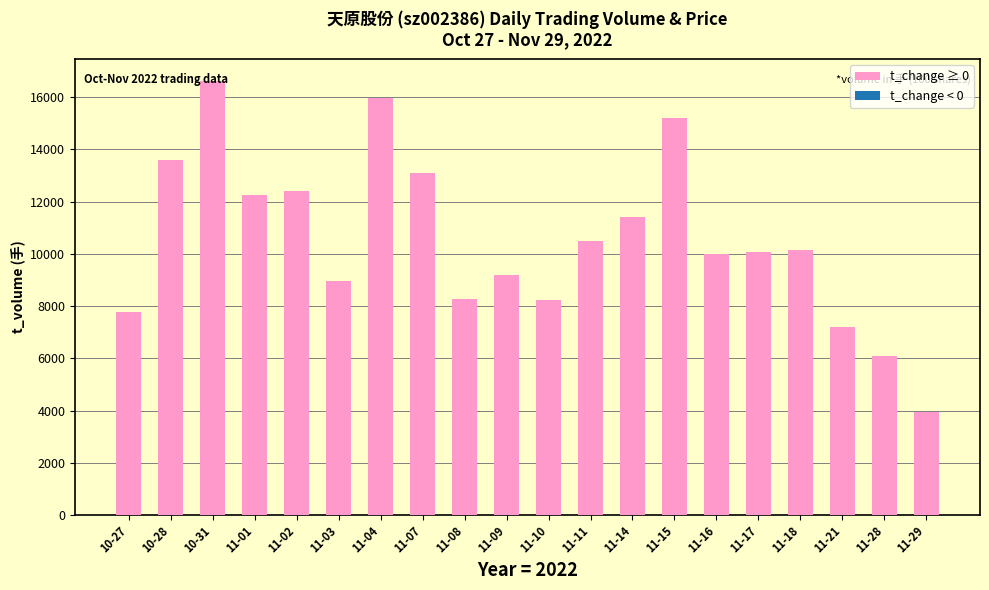

What is the ratio of the value at 10-31 to the value at 11-04?

1.0